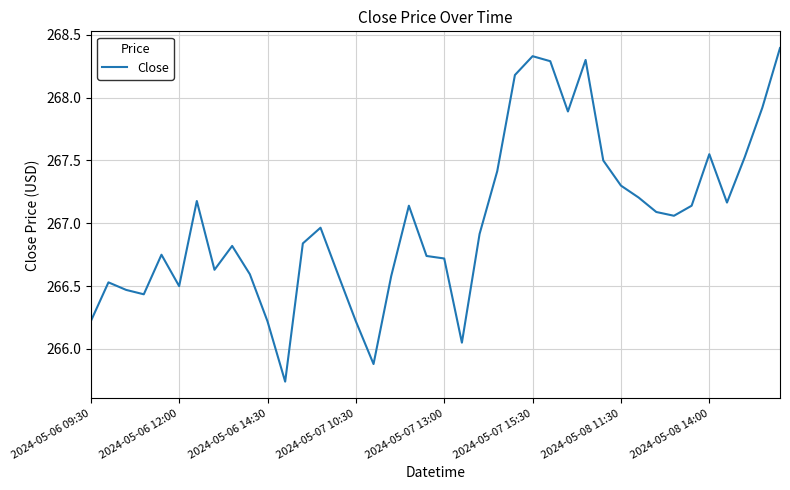

What is the difference between the maximum and minimum values?

2.7